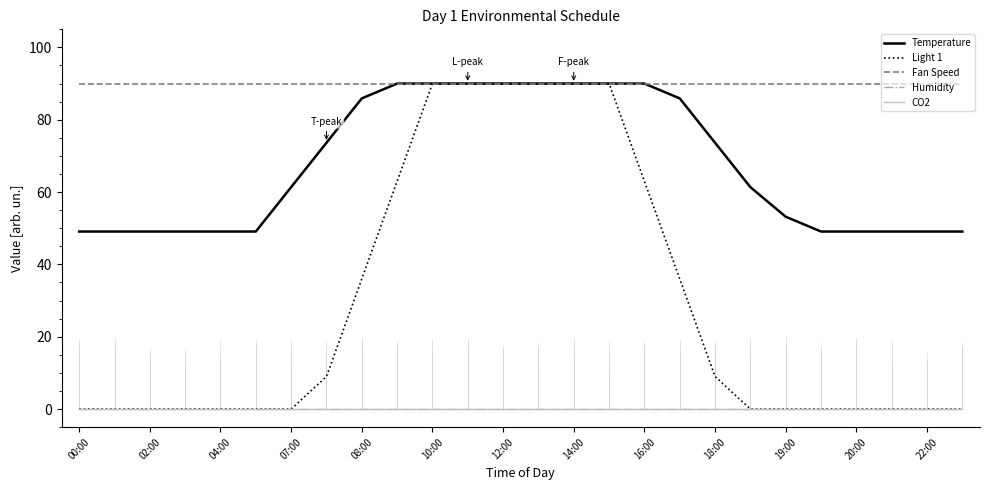

Is this an area chart (filled region under the line)?

No